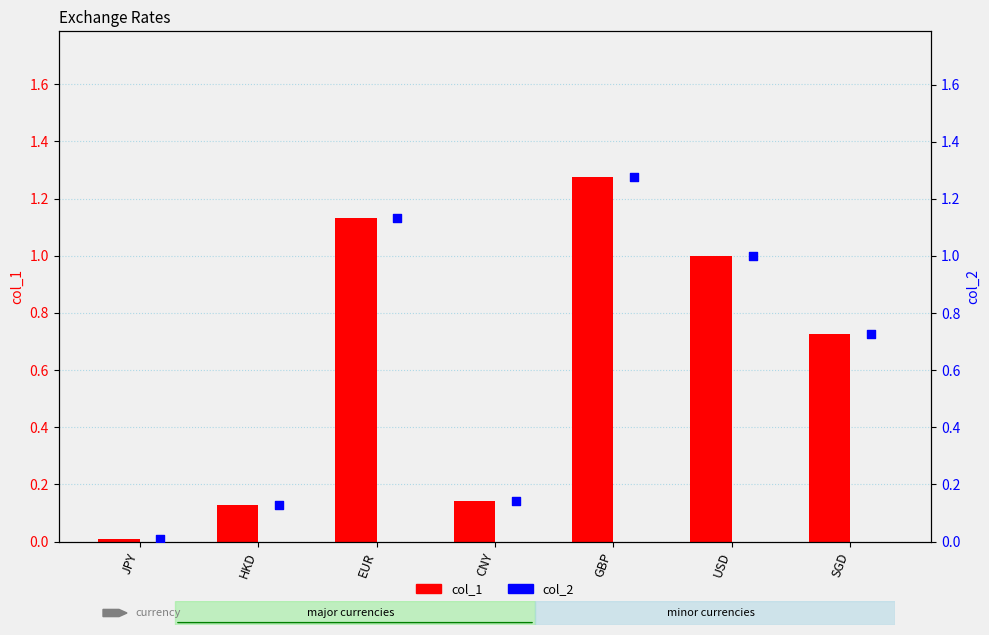

Which series has the largest total across all categories?

col_2